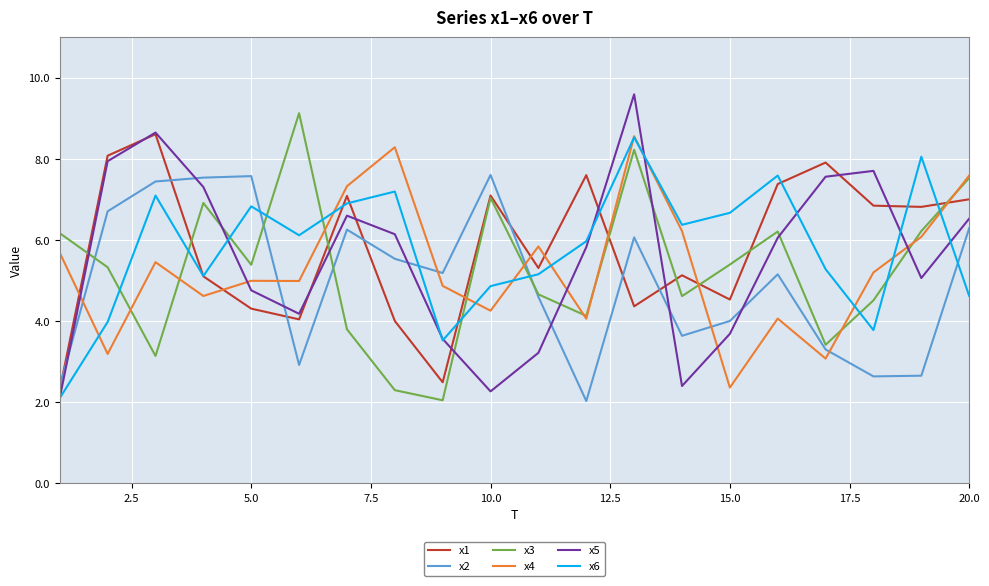

What is the maximum value shown in the chart?

9.6